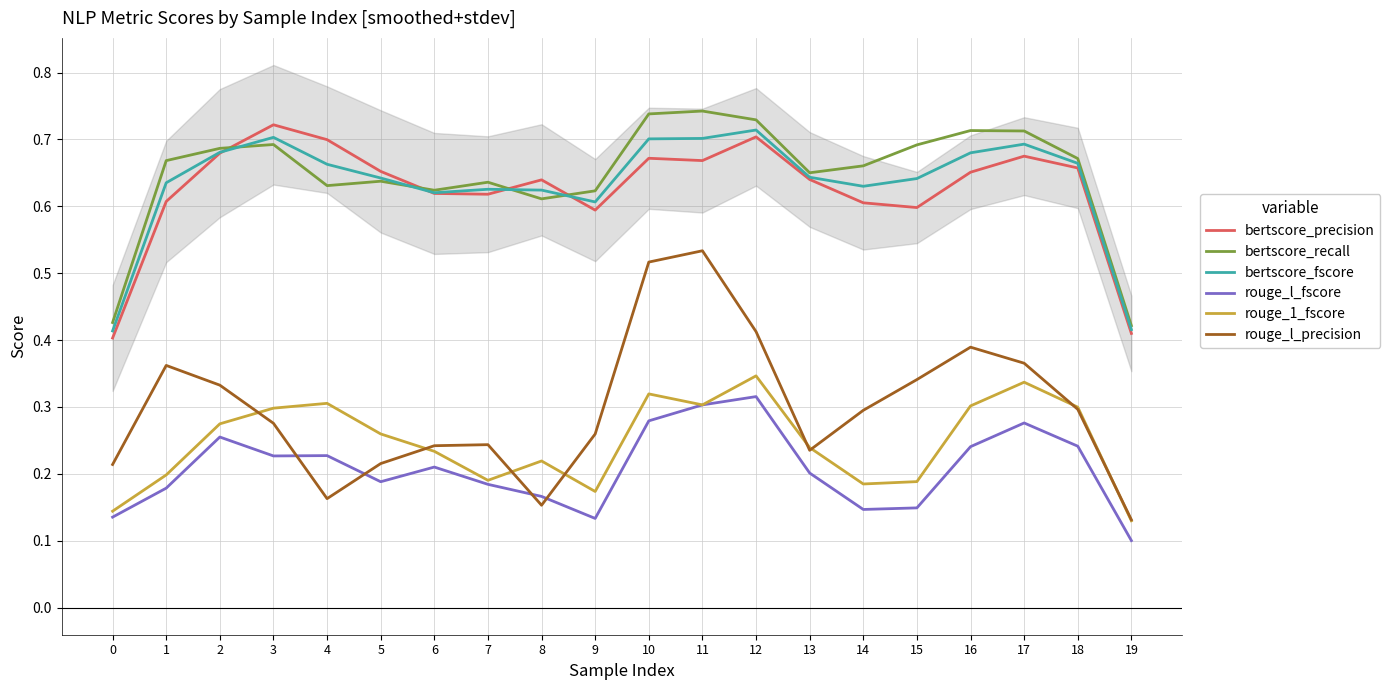

Reading left to right, extract all data points from this chart.

bertscore_precision: 0.4	0.6	0.7	0.7	0.7	0.7	0.6	0.6	0.6	0.6	0.7	0.7	0.7	0.6	0.6	0.6	0.7	0.7	0.7	0.4
bertscore_recall: 0.4	0.7	0.7	0.7	0.6	0.6	0.6	0.6	0.6	0.6	0.7	0.7	0.7	0.7	0.7	0.7	0.7	0.7	0.7	0.4
bertscore_fscore: 0.4	0.6	0.7	0.7	0.7	0.6	0.6	0.6	0.6	0.6	0.7	0.7	0.7	0.6	0.6	0.6	0.7	0.7	0.7	0.4
rouge_l_fscore: 0.1	0.2	0.3	0.2	0.2	0.2	0.2	0.2	0.2	0.1	0.3	0.3	0.3	0.2	0.1	0.1	0.2	0.3	0.2	0.1
rouge_1_fscore: 0.1	0.2	0.3	0.3	0.3	0.3	0.2	0.2	0.2	0.2	0.3	0.3	0.3	0.2	0.2	0.2	0.3	0.3	0.3	0.1
rouge_l_precision: 0.2	0.4	0.3	0.3	0.2	0.2	0.2	0.2	0.2	0.3	0.5	0.5	0.4	0.2	0.3	0.3	0.4	0.4	0.3	0.1